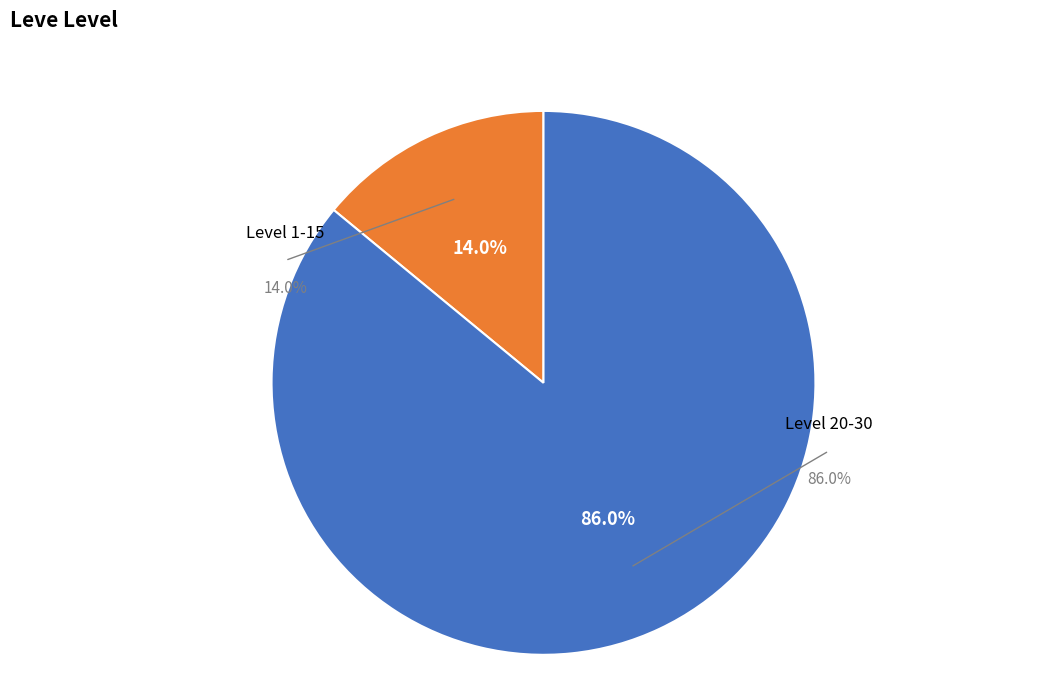

The Level 10 slice represents 1% of the pie. True or false?

False